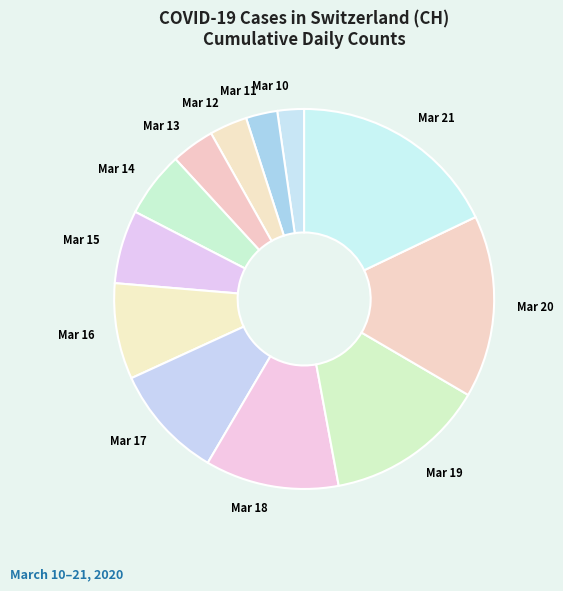

Count the number of slices in the pie.

12